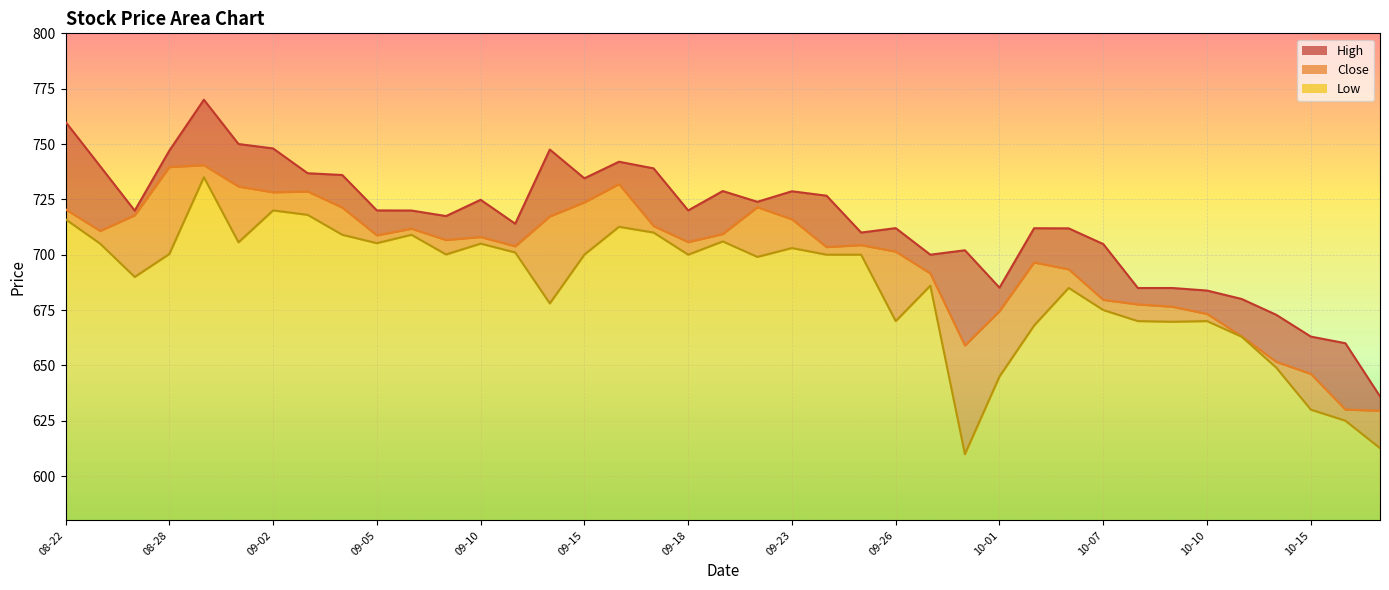

True or false: Low and Close cross at least once.

False